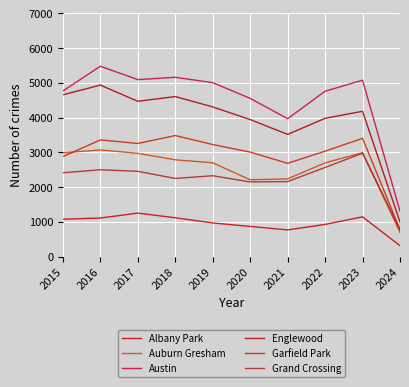

Does the chart display data point markers on the line(s)?

No